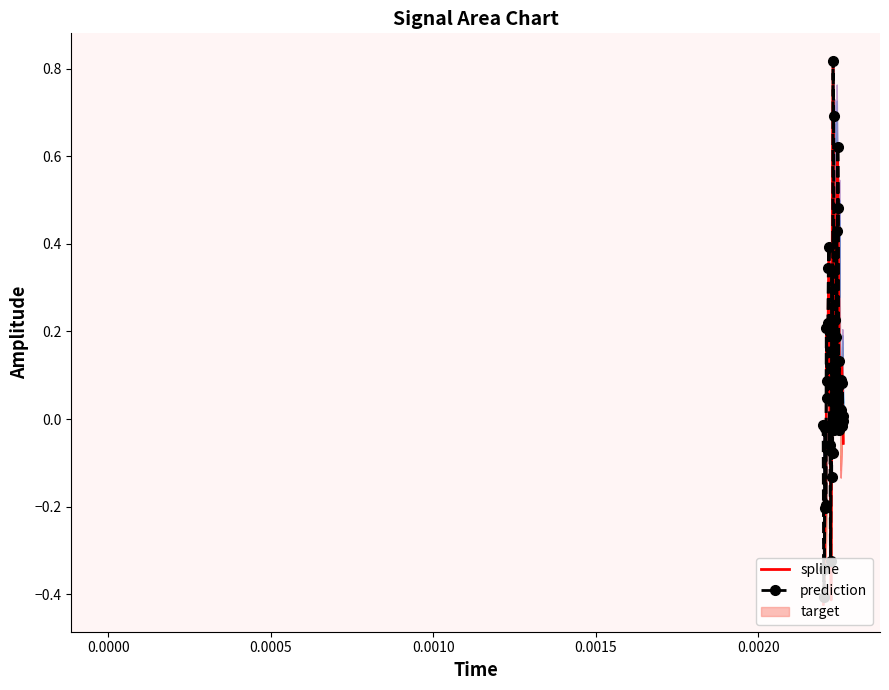

True or false: spline has more than 2 interior local peaks.

True